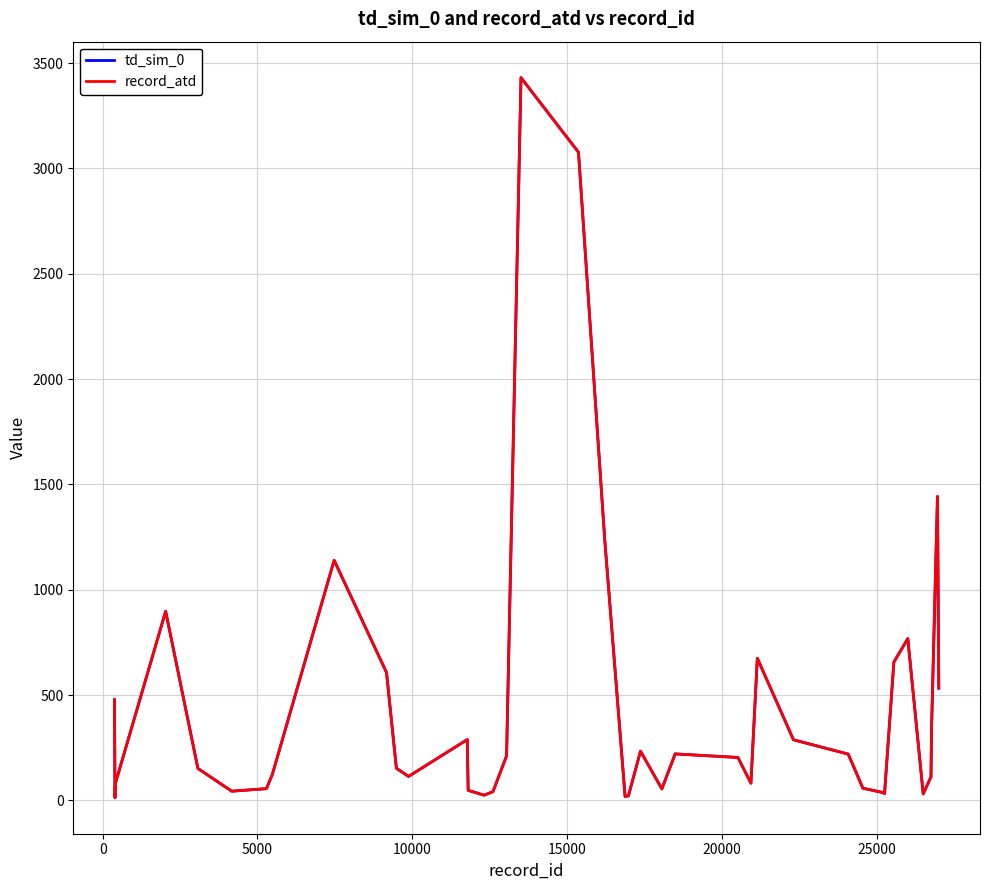

Does the chart display data point markers on the line(s)?

No